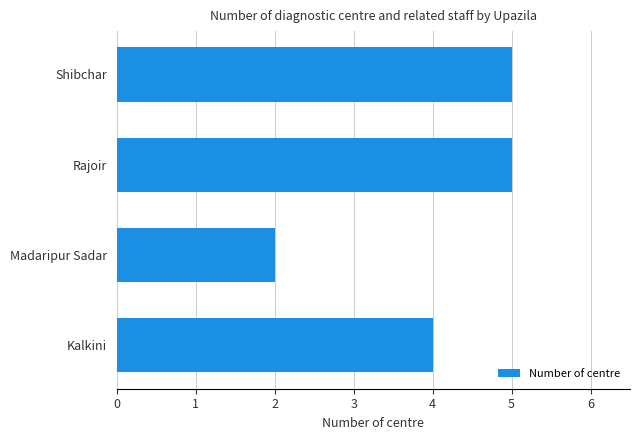

What is the ratio of the value at Rajoir to the value at Madaripur Sadar?

2.5